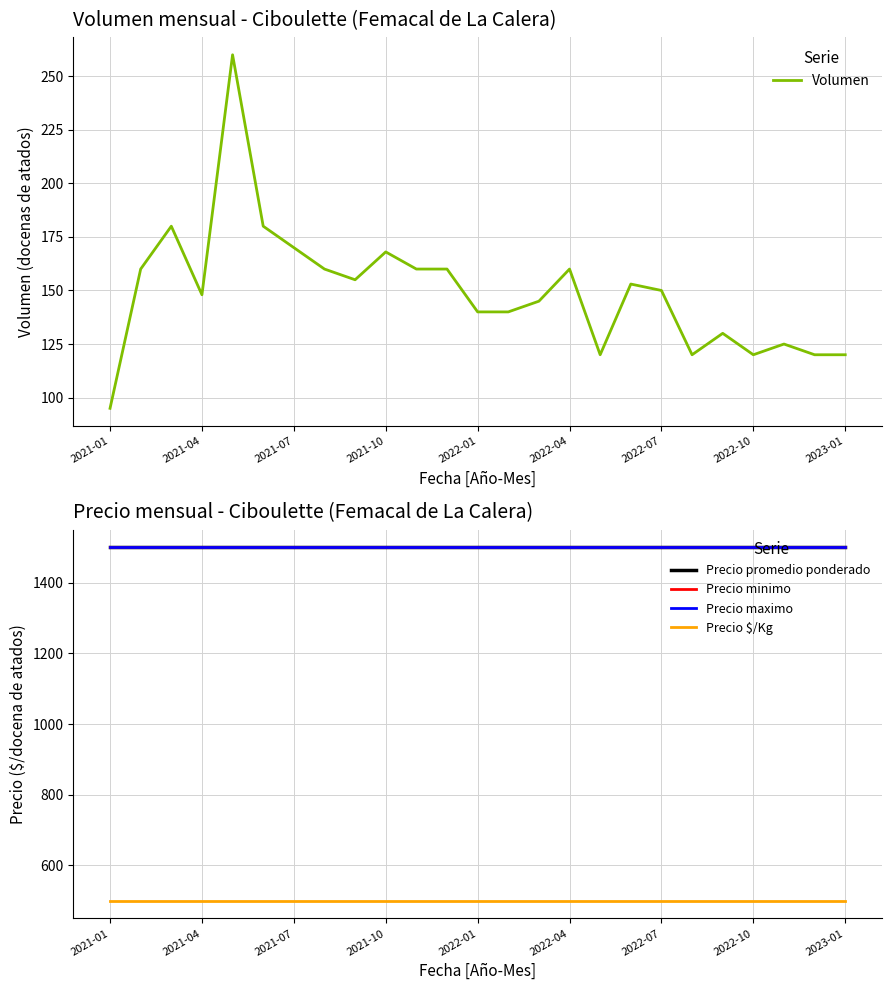

How many lines are shown in the chart?

5